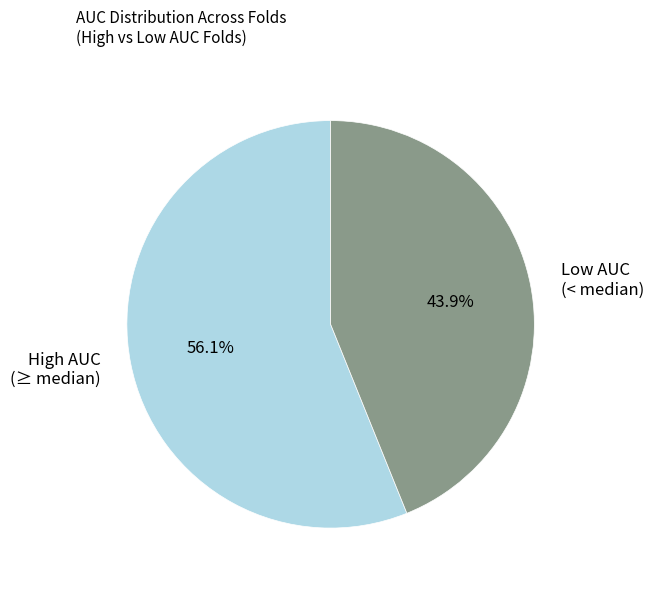

Do High AUC (≥ median) and Low AUC (< median) together represent more than half of the pie?

Yes